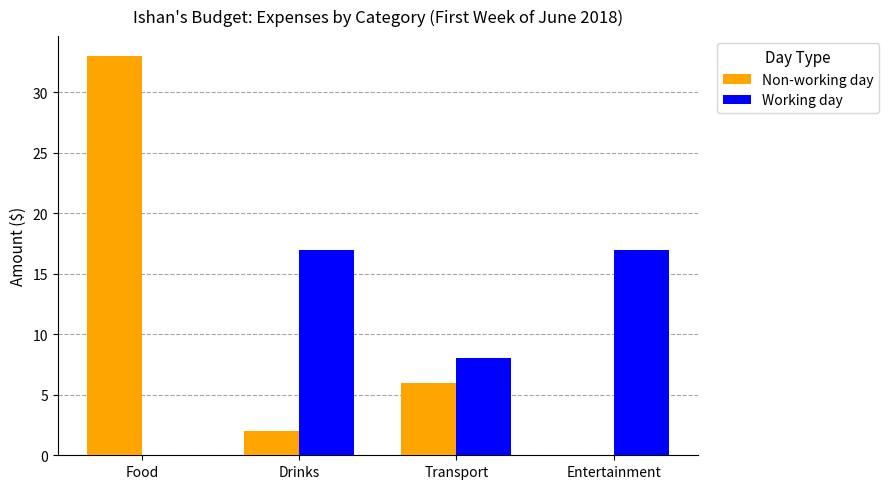

How many values in Working day are above zero?

3